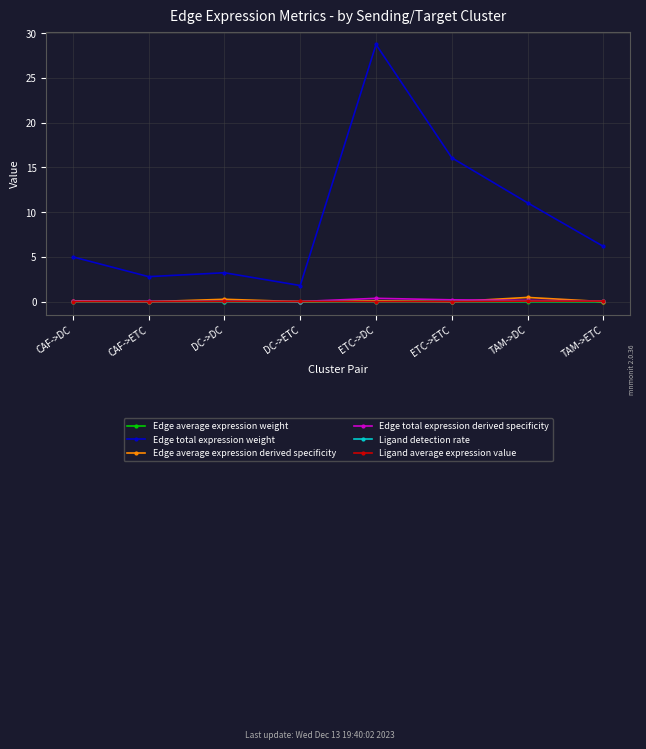

What is the maximum value shown in the chart?

28.7